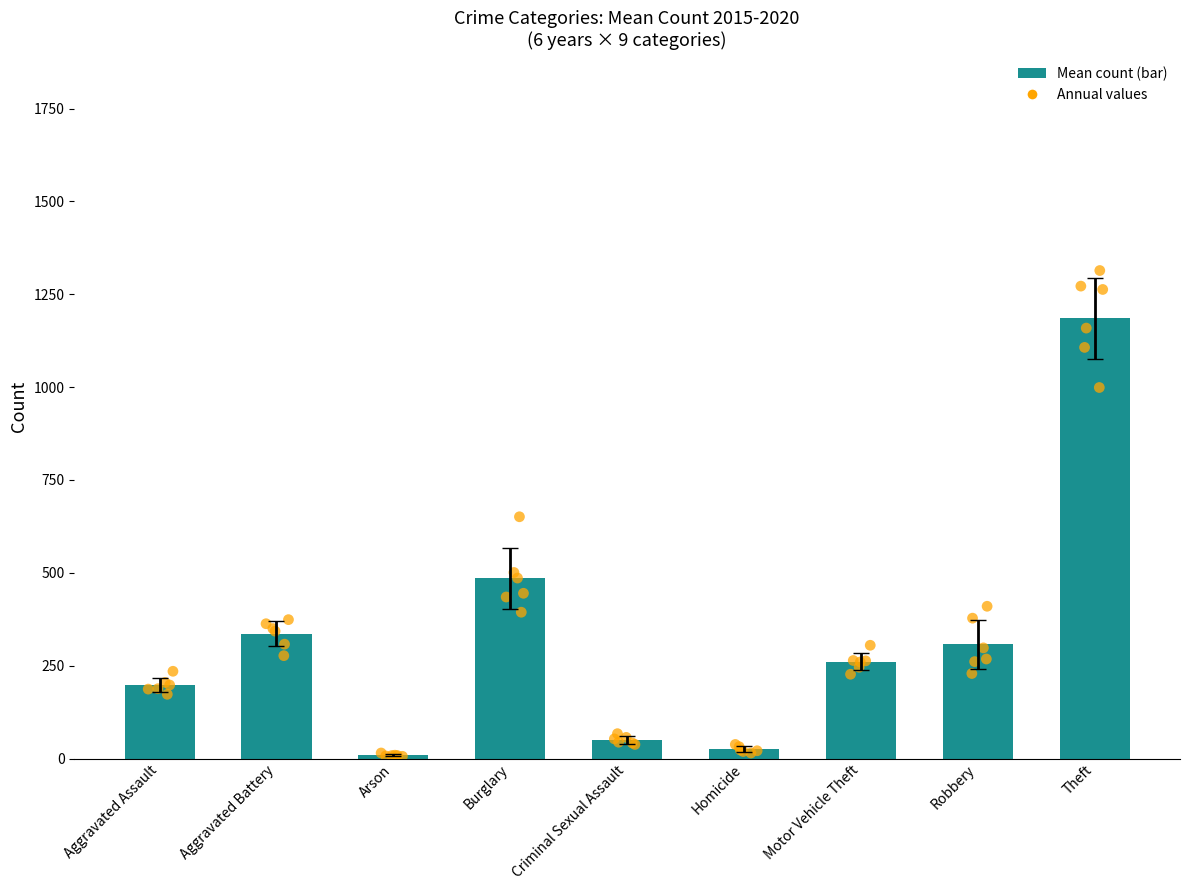

What is the total value across all series at Aggravated Battery?

2015